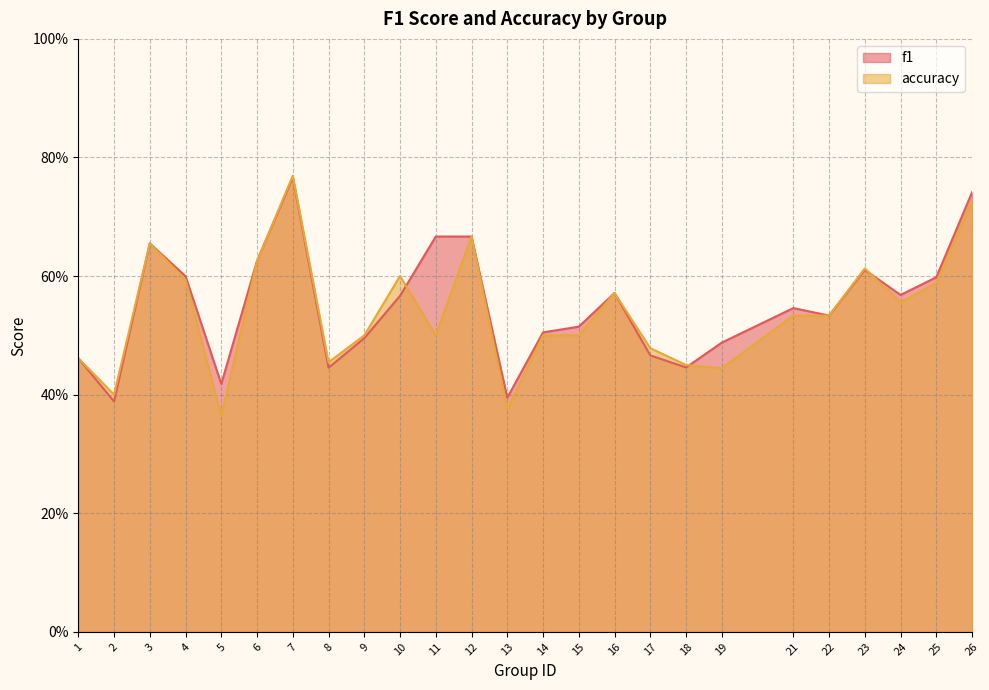

Rank the series by their average value, from lowest to highest.

accuracy, f1